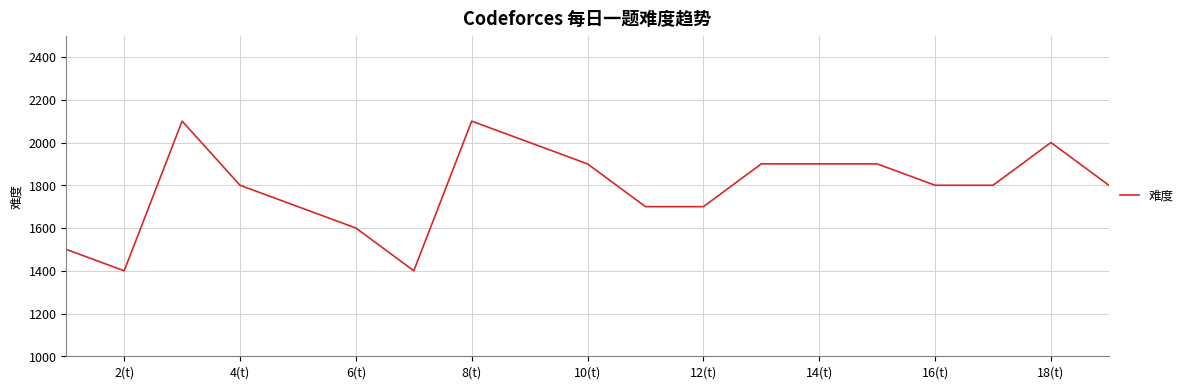

What is the greatest value displayed?

2100